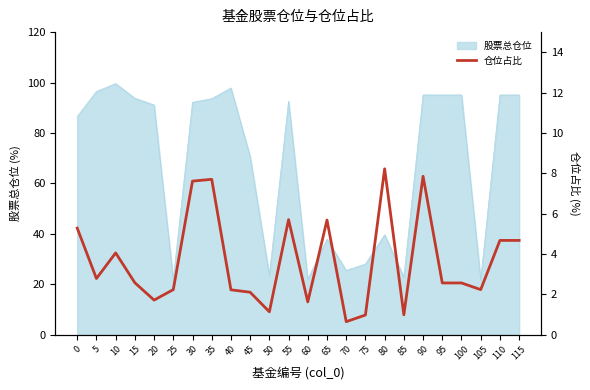

Approximately how many times larger is the value at 115 compared to 65?

0.8